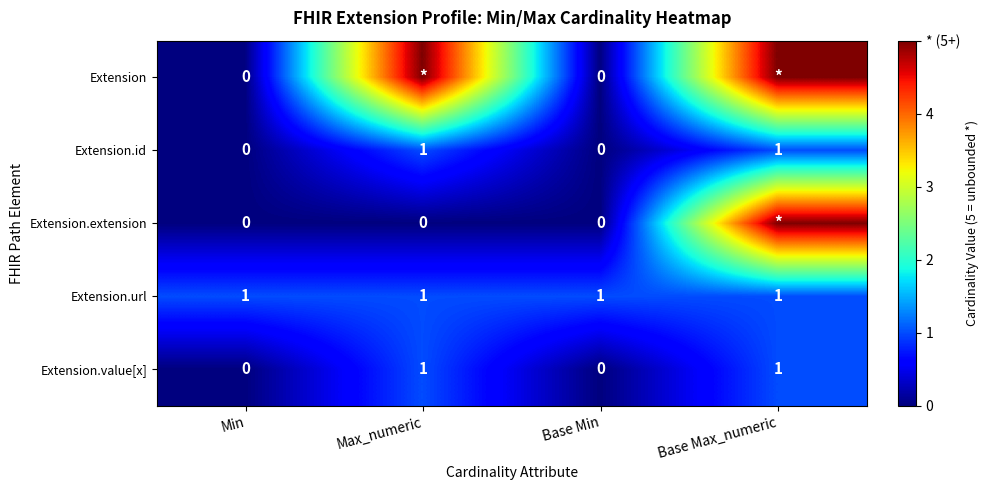

What is the sum of all Extension.url values?

4